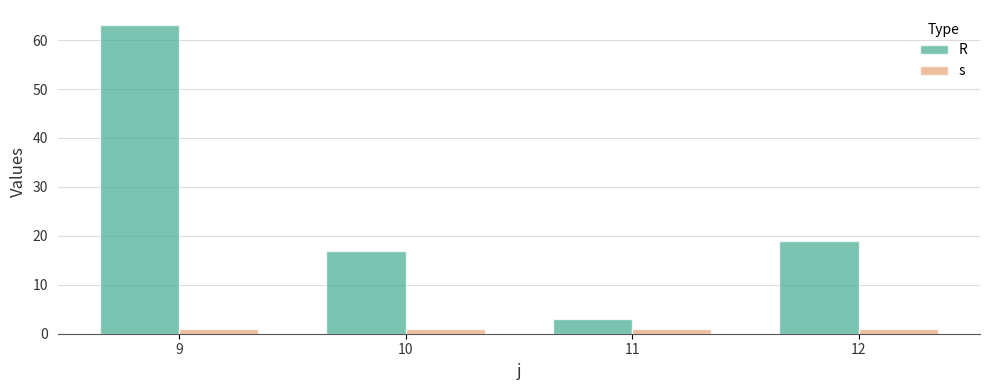

What is the approximate value of s at 12?

1.0